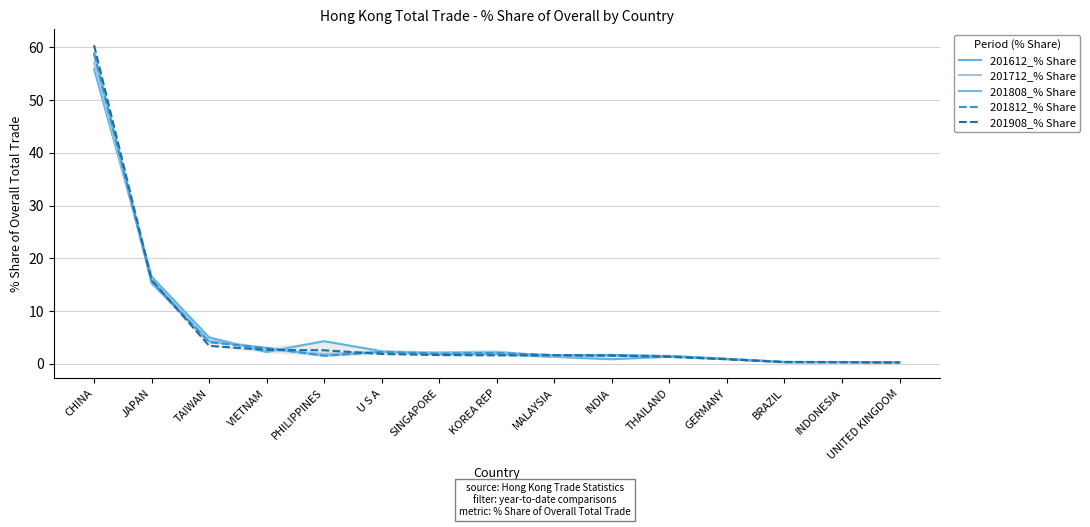

What are all the series names shown in the legend?

201612_% Share, 201712_% Share, 201808_% Share, 201812_% Share, 201908_% Share